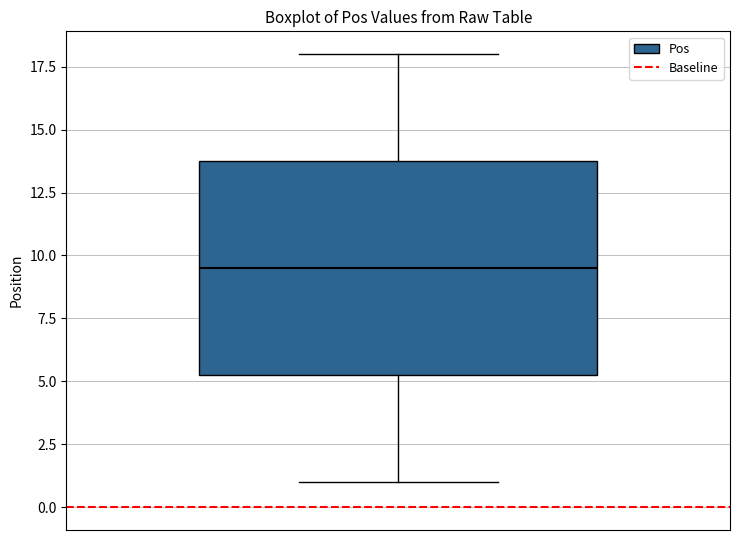

Where does the upper whisker of the box end on the y-axis? The values are not printed on the chart, so give them approximately, as read against the axis.

18.0